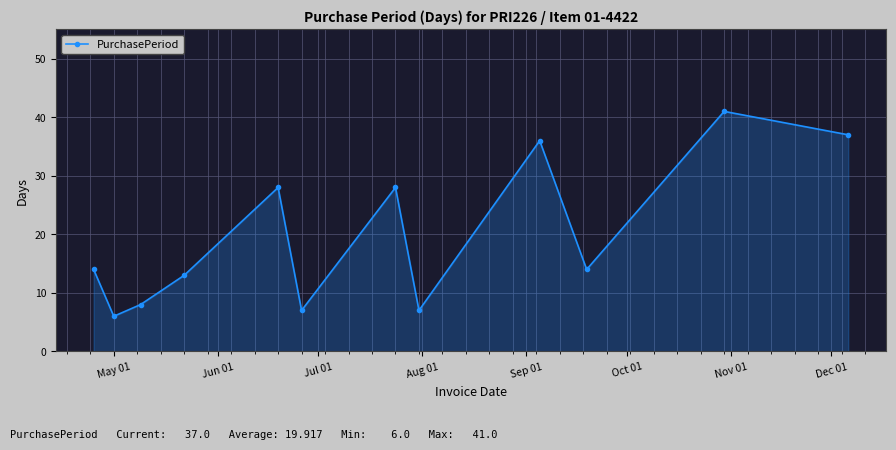

What is the difference between the maximum and minimum values?

35